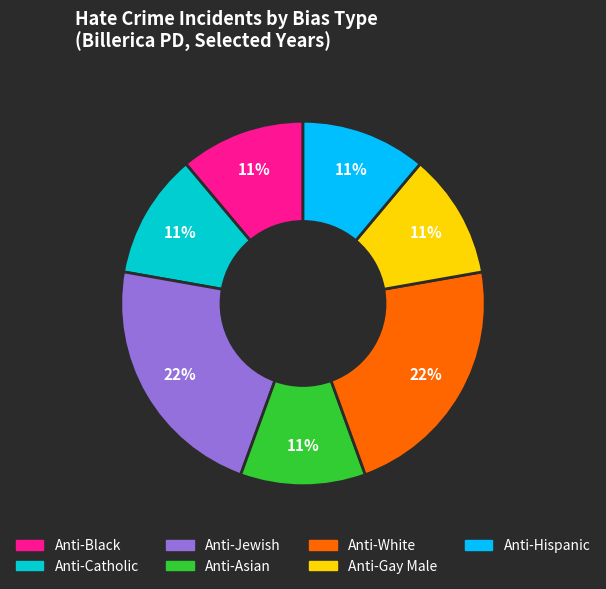

What percentage is the Anti-Catholic slice, to the nearest percent?

11%